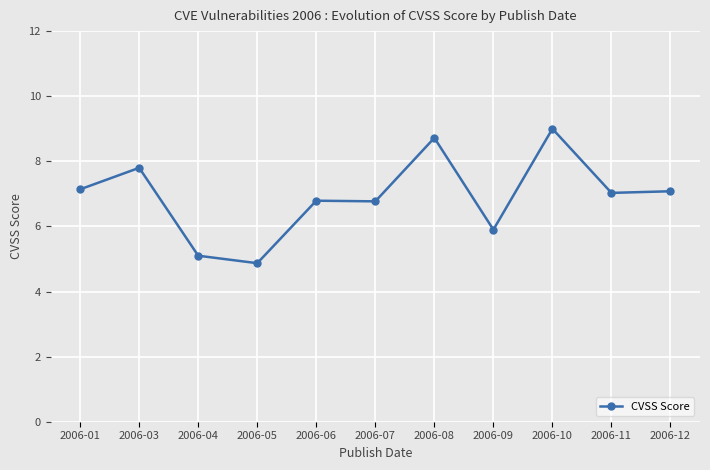

Is it true that the value at 2006-06 is 2.7?

False